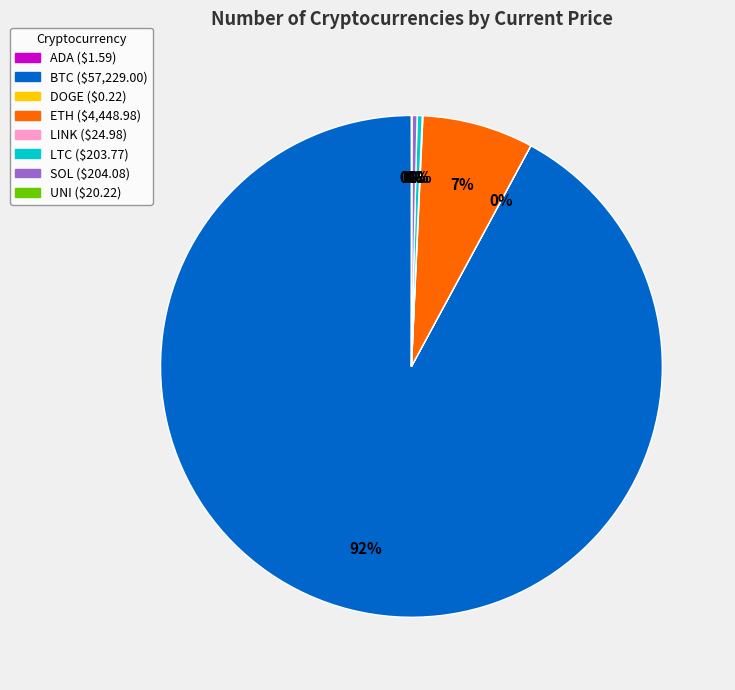

Is there any slice that represents more than half of the pie?

Yes